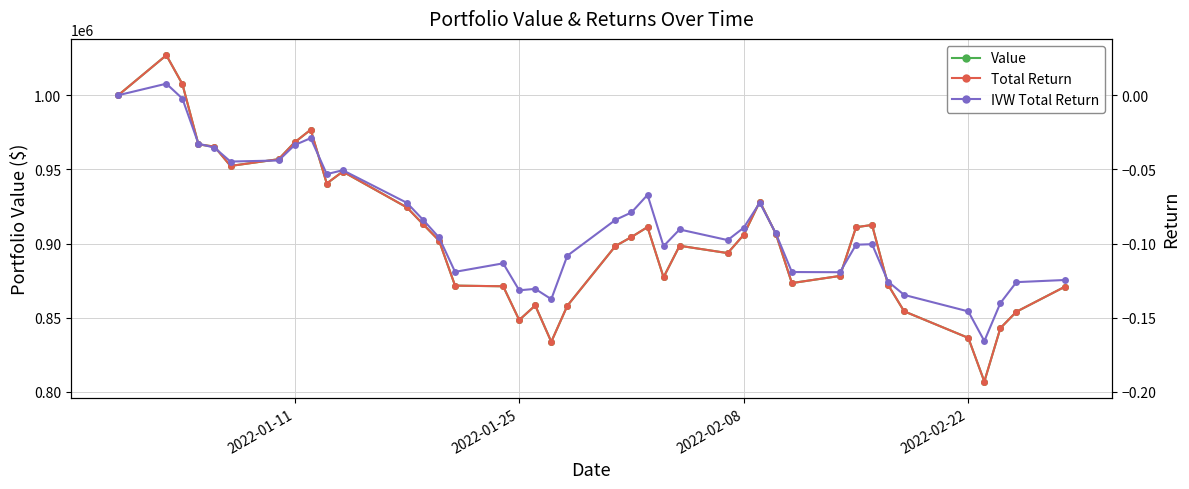

What is the sum of all Value values?

36228655.6